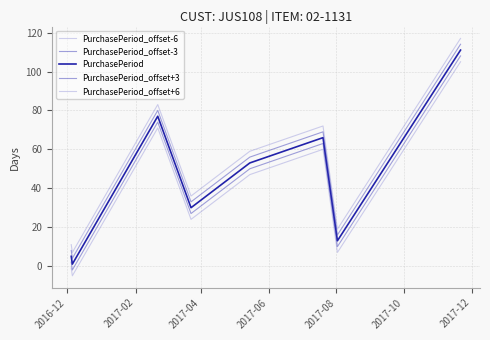

True or false: PurchasePeriod_offset+6 and PurchasePeriod_offset-6 intersect in this chart.

False